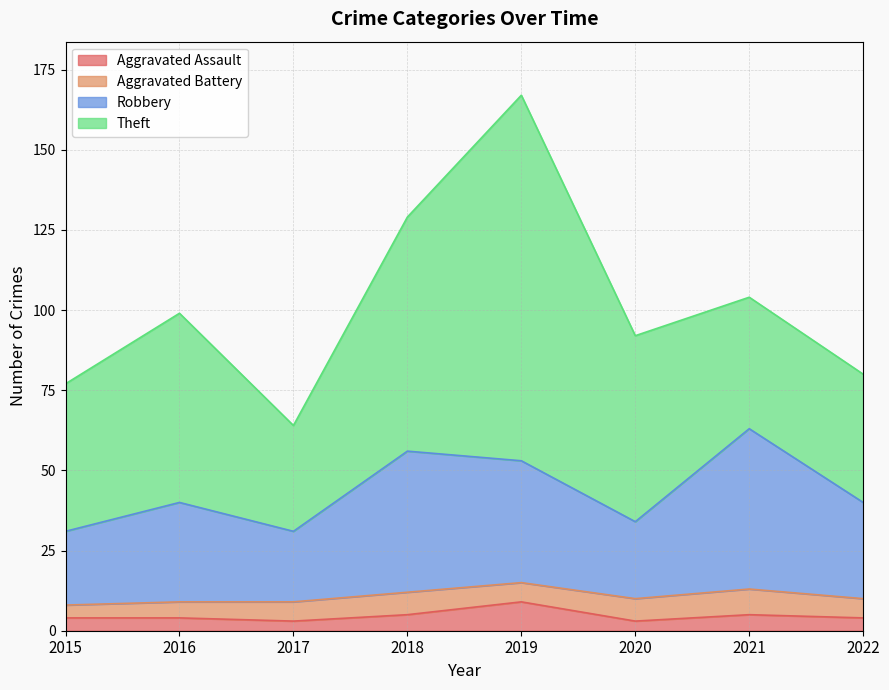

What is the maximum value for Aggravated Assault?

9